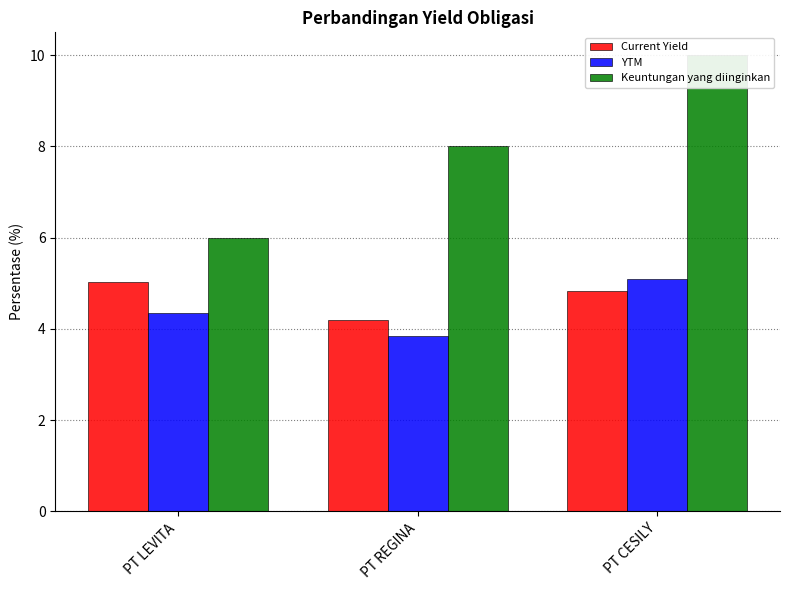

Which series changed the most between PT LEVITA and PT CESILY?

Keuntungan yang diinginkan